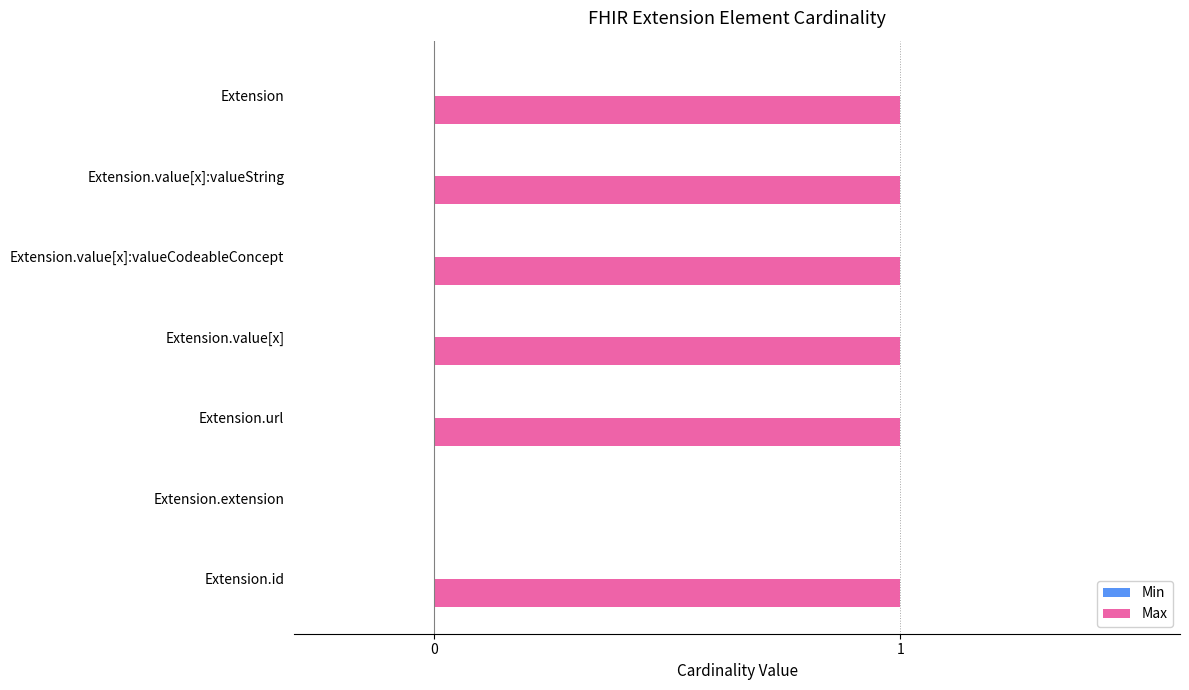

The value at Extension.value[x]:valueString is 1. True or false?

True